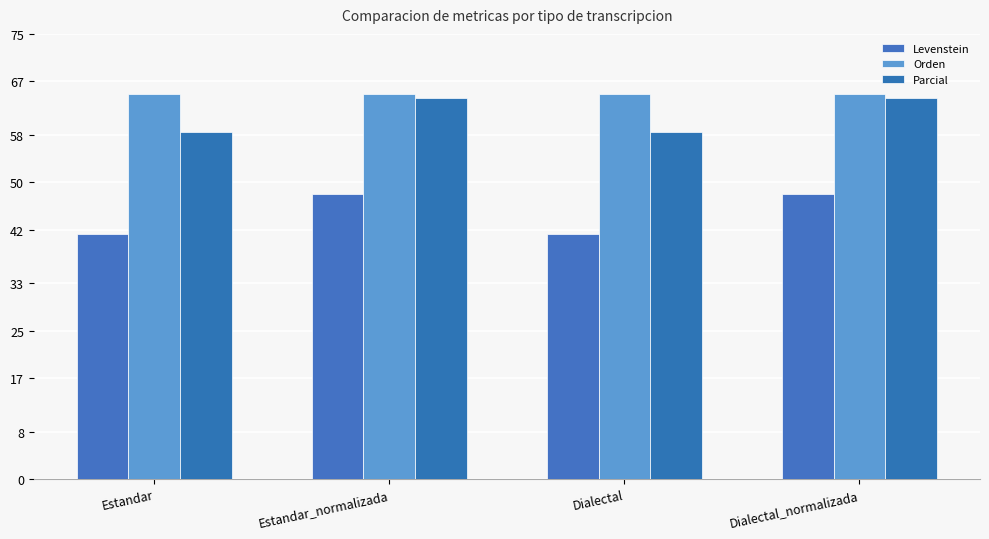

At which category is the sum across all series the highest?

Estandar_normalizada